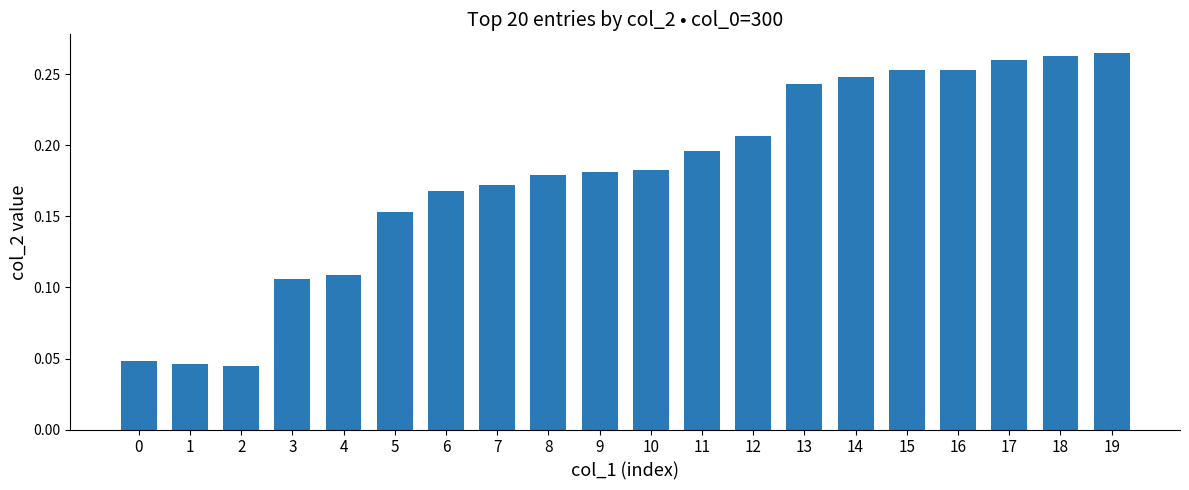

What is the sum of all values?

3.6